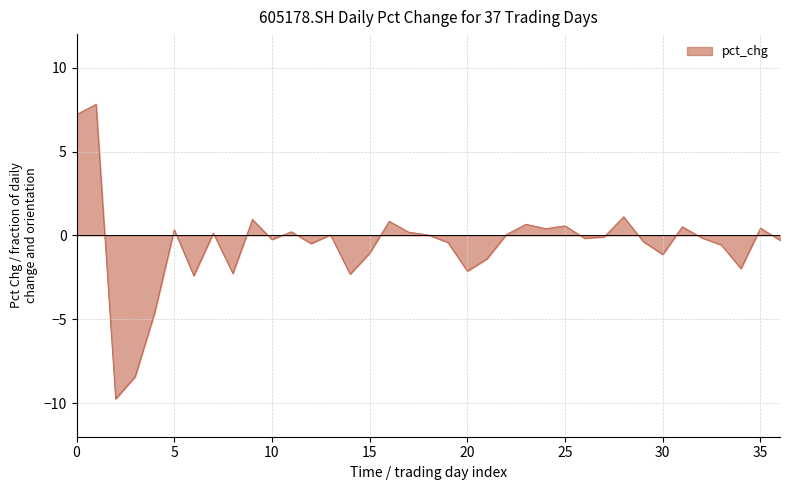

Does the chart display data point markers on the line(s)?

No